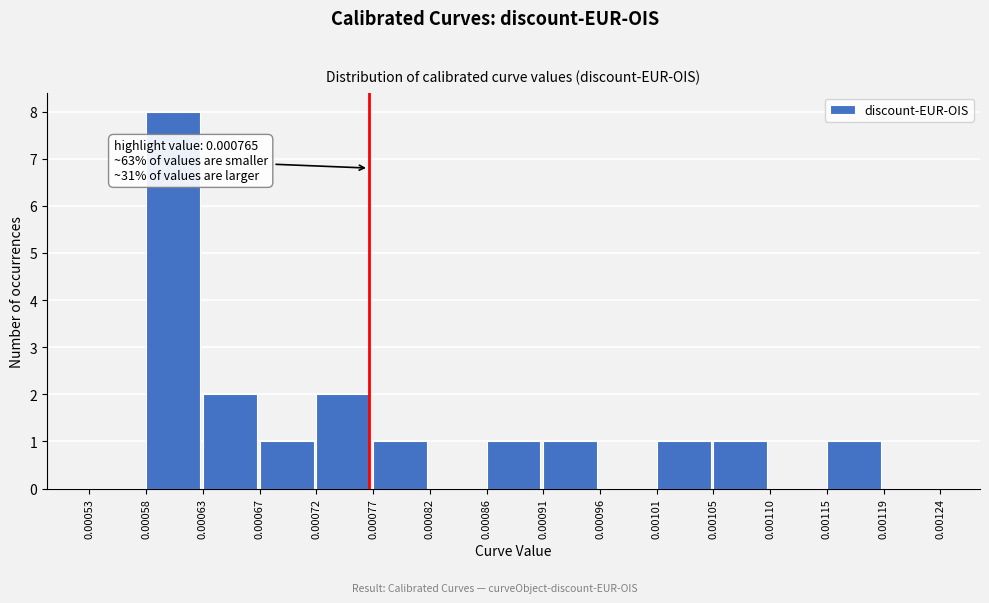

Over which range of the x-axis is the bar tallest?

0.00058 to 0.00063